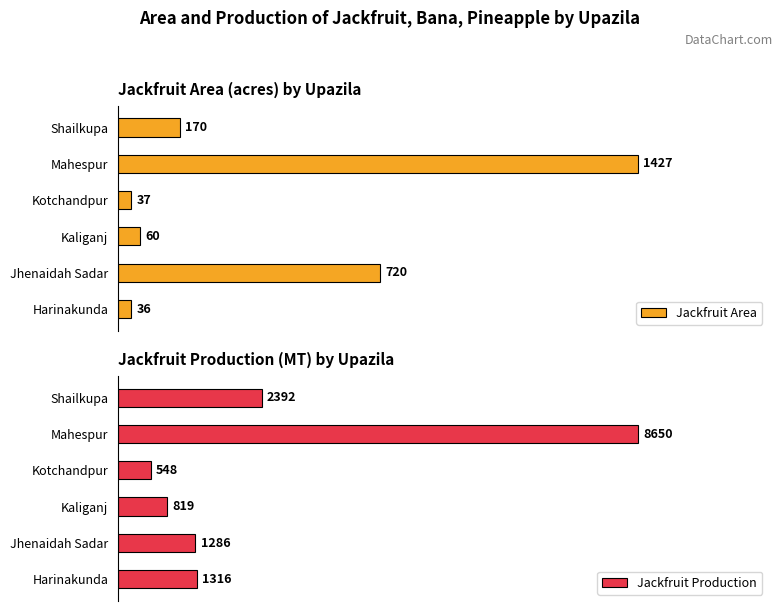

What is the sum of the Jackfruit Production values at Harinakunda and Jhenaidah Sadar?

2602